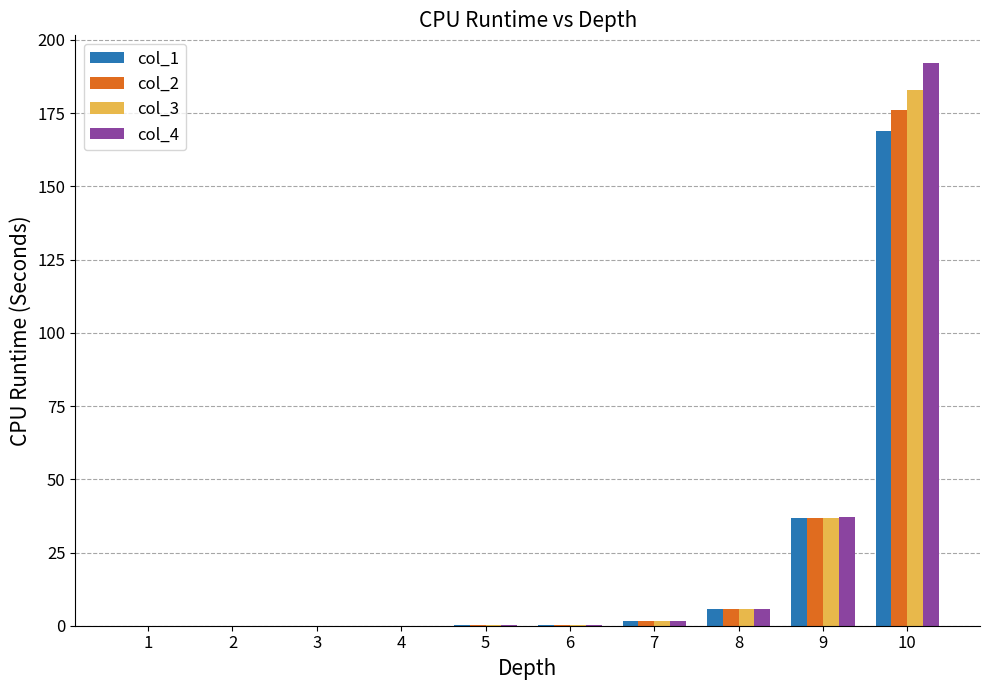

At which category is the sum across all series the highest?

10